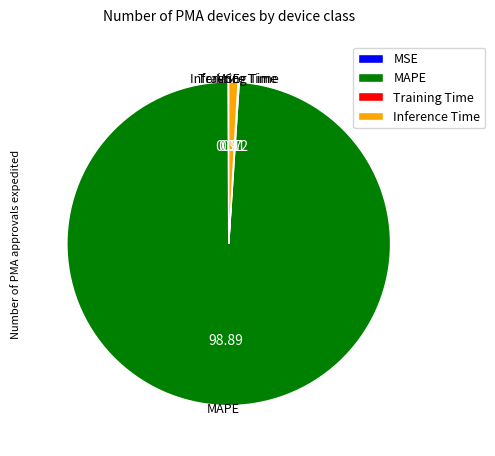

Which has a higher value, MAPE or Inference Time?

MAPE